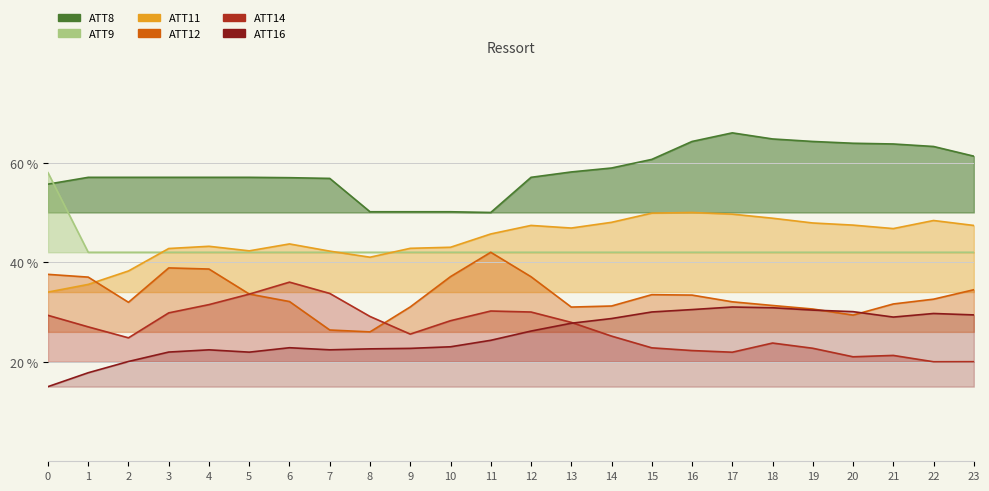

Where is ATT12 nearest to the value 34?

5